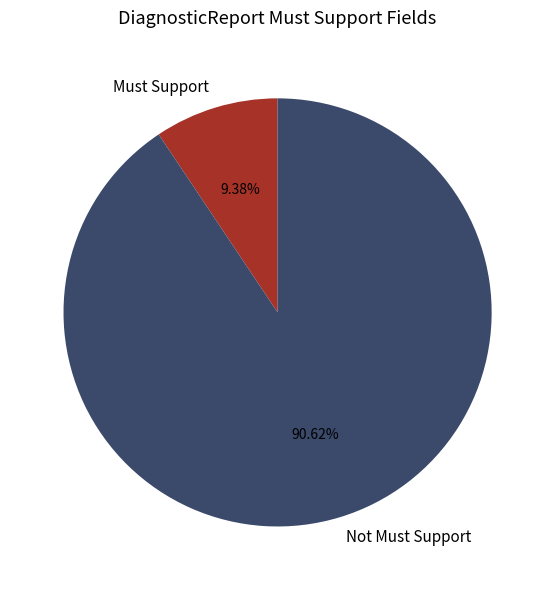

True or false: Not Must Support accounts for 1% of the total.

False